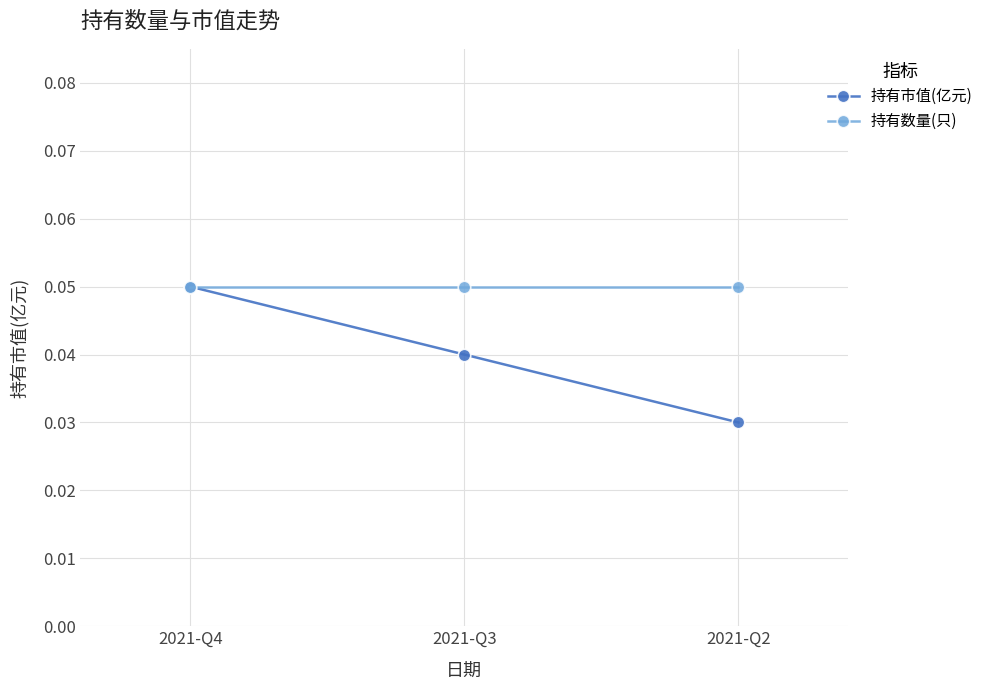

List the series in order of their overall mean, lowest first.

持有市值(亿元), 持有数量(只)